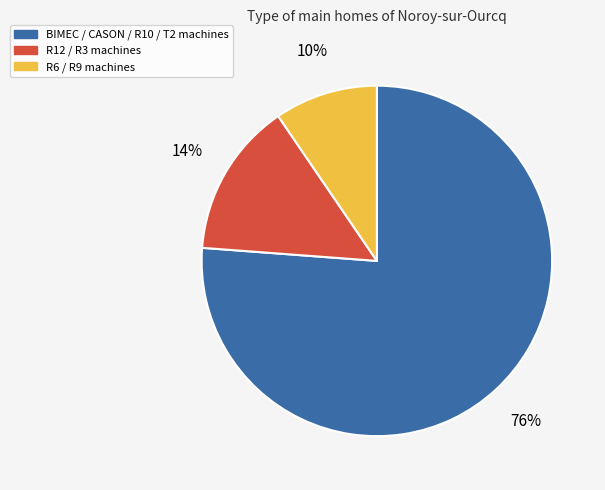

Is there any slice that represents more than half of the pie?

Yes